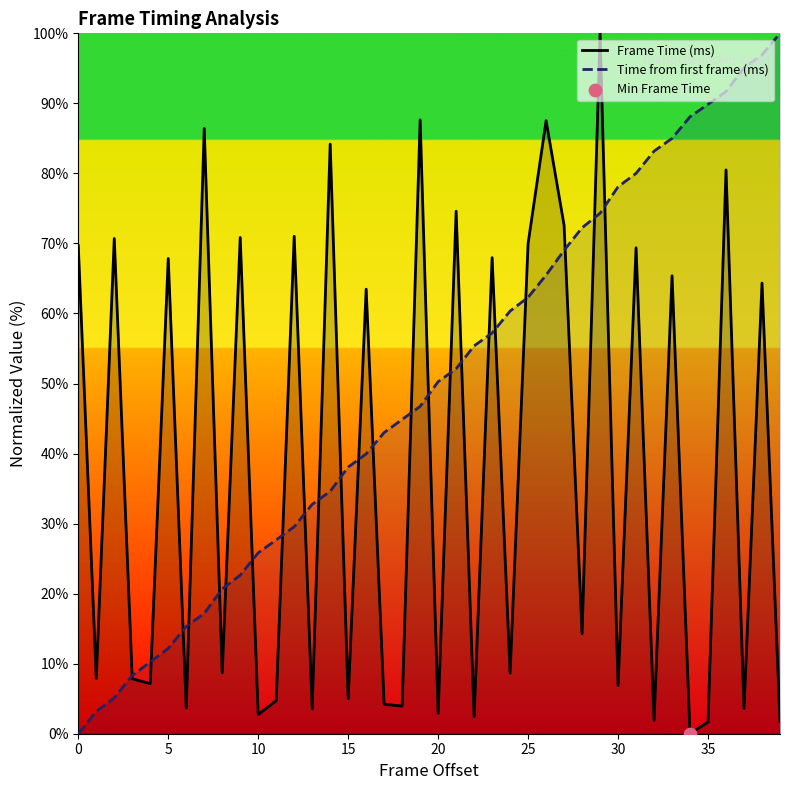

At how many categories does at least one series exceed 15?

37